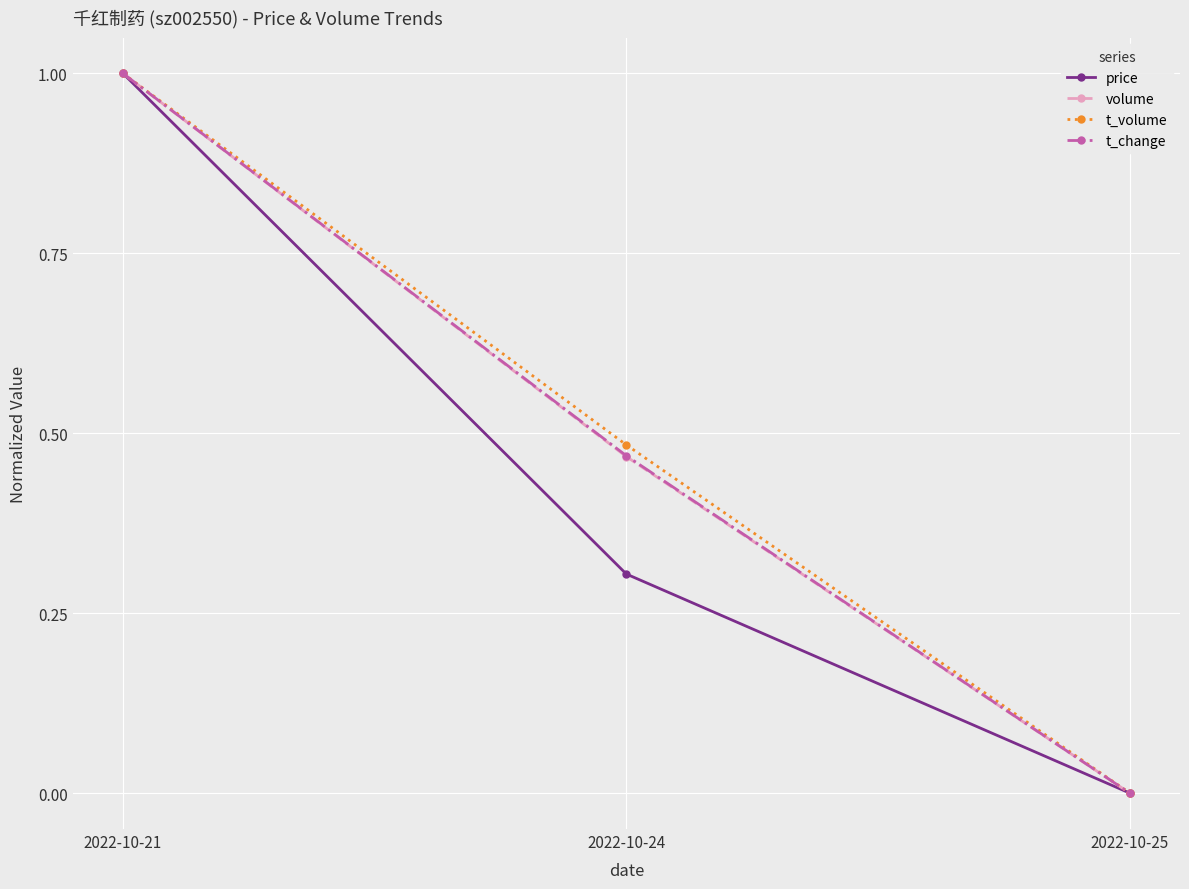

Rank the categories by price value from highest to lowest.

2022-10-21, 2022-10-24, 2022-10-25